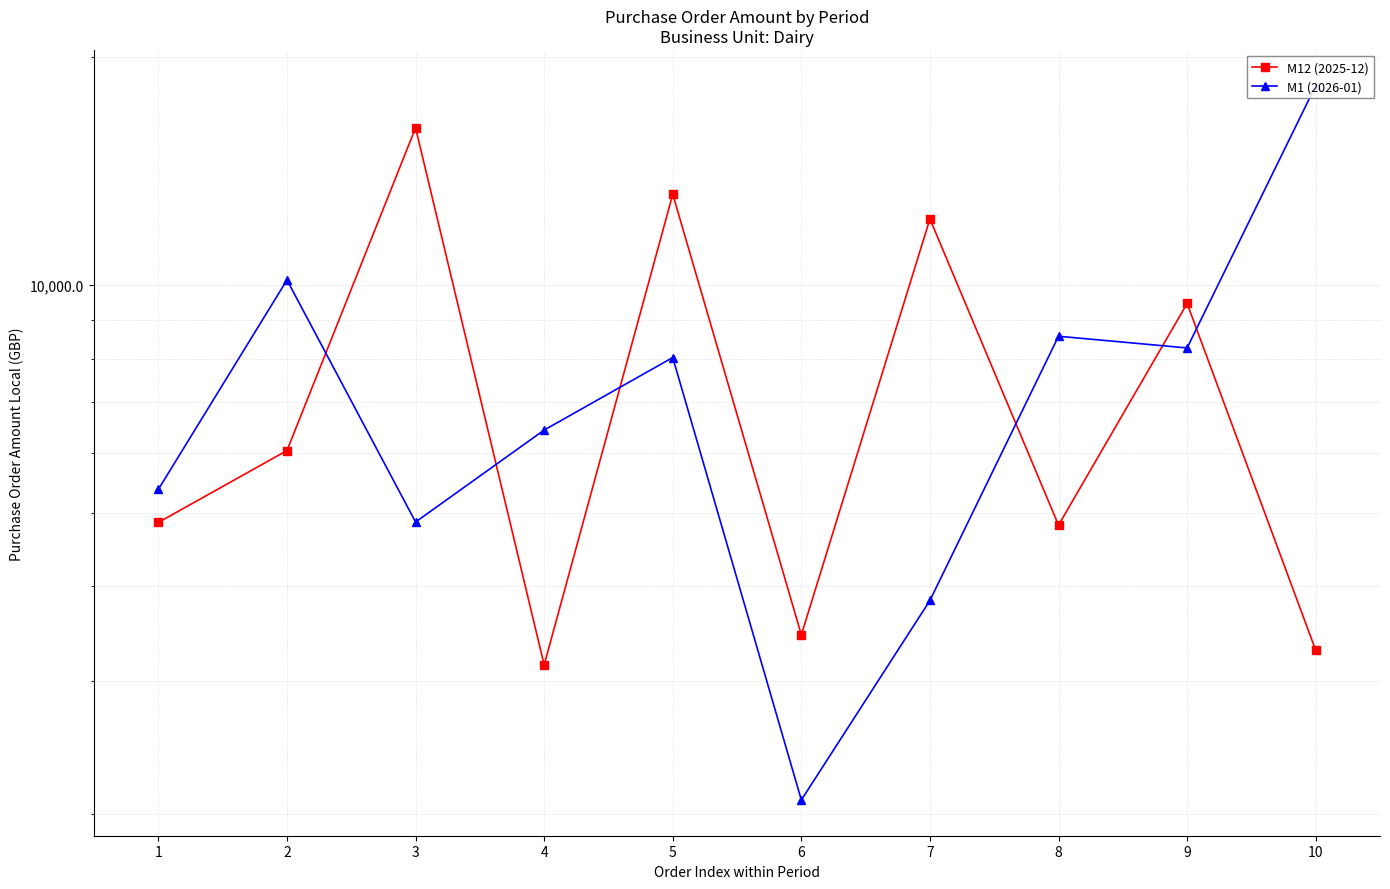

Which series changed the most between 1 and 3?

M12 (2025-12)